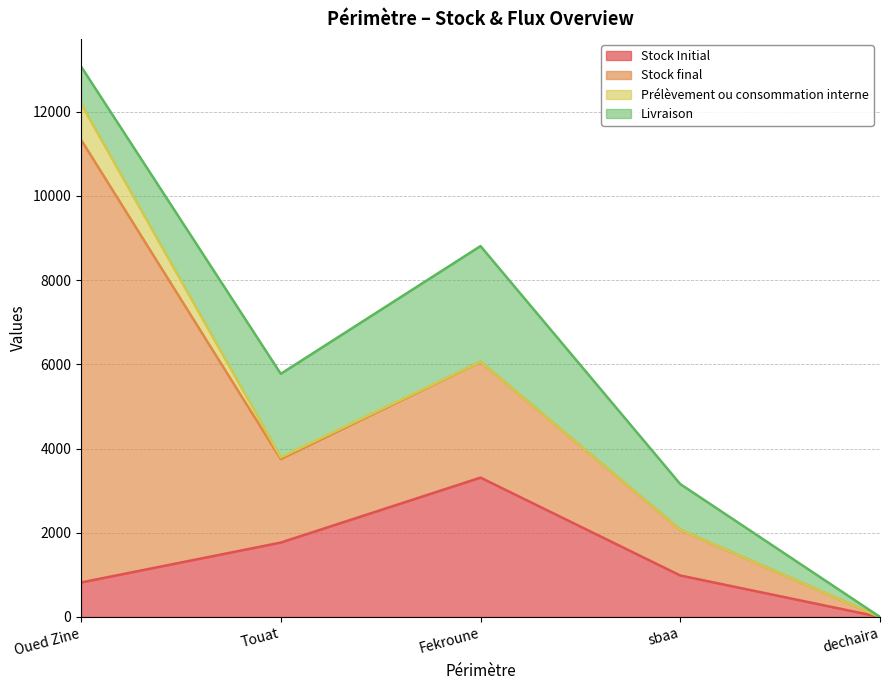

What are all the series names shown in the legend?

Stock Initial, Stock final, Prélèvement ou consommation interne, Livraison